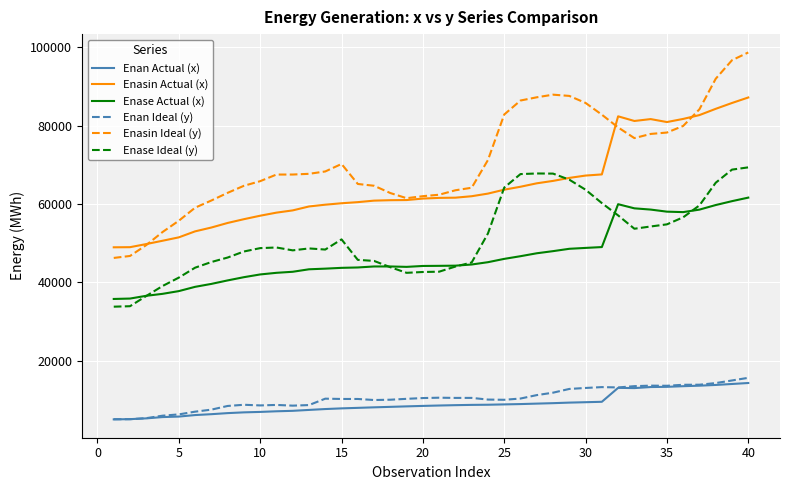

What is the sum of all Enase Ideal (y) values?

2063096.4